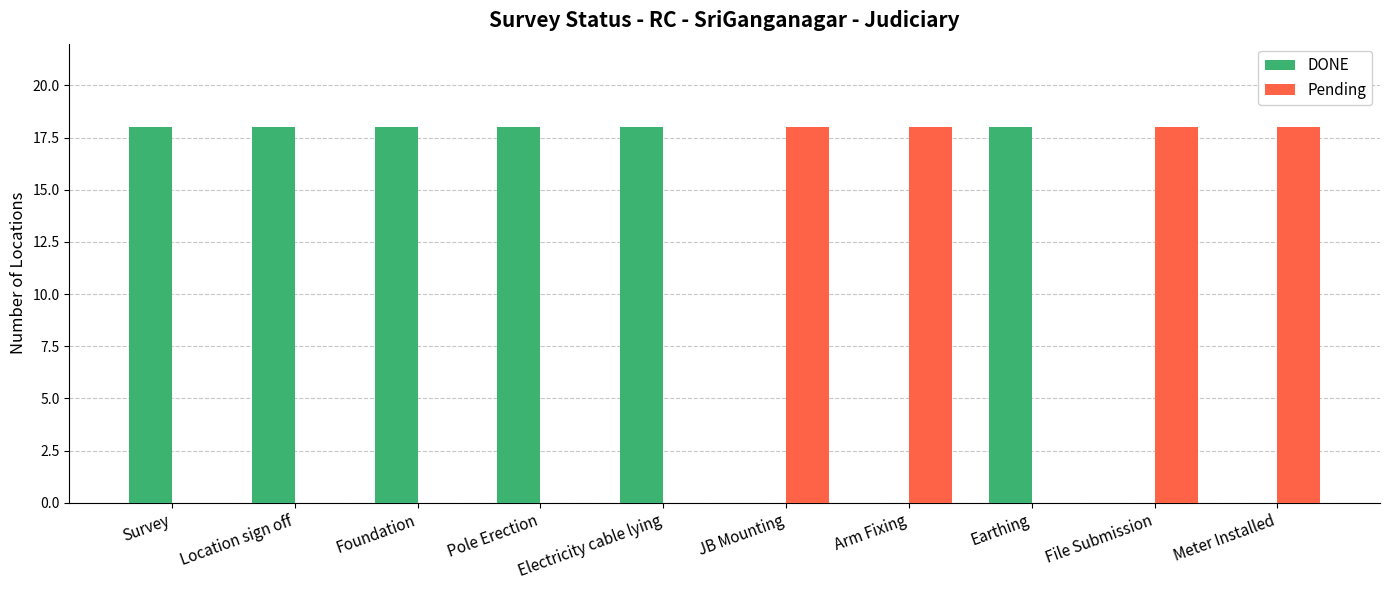

Reading left to right, list all the values displayed in this chart.

DONE: Survey=18	Location sign off=18	Foundation=18	Pole Erection=18	Electricity cable lying=18	JB Mounting=0	Arm Fixing=0	Earthing=18	File Submission=0	Meter Installed=0
Pending: Survey=0	Location sign off=0	Foundation=0	Pole Erection=0	Electricity cable lying=0	JB Mounting=18	Arm Fixing=18	Earthing=0	File Submission=18	Meter Installed=18